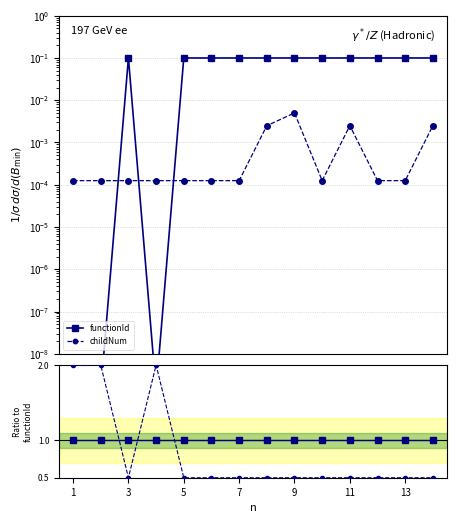

Is the value of functionId at 7 greater than the value of childNum at 3?

Yes